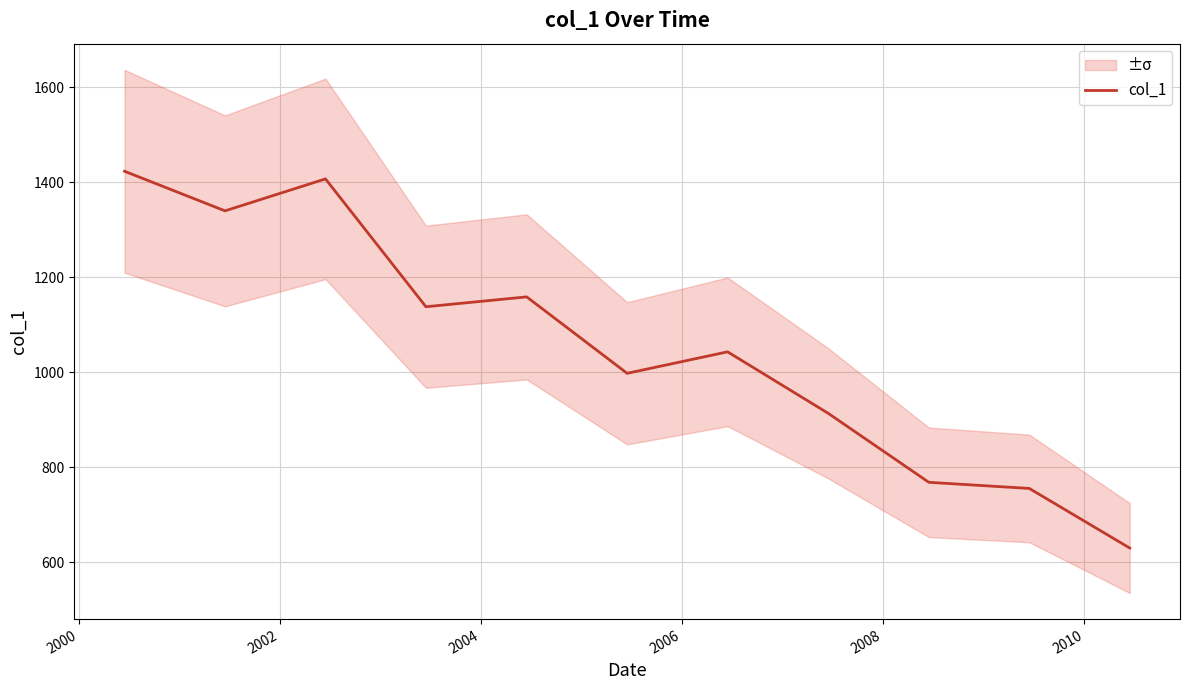

What is the highest value of the col_1 series?

1423.5